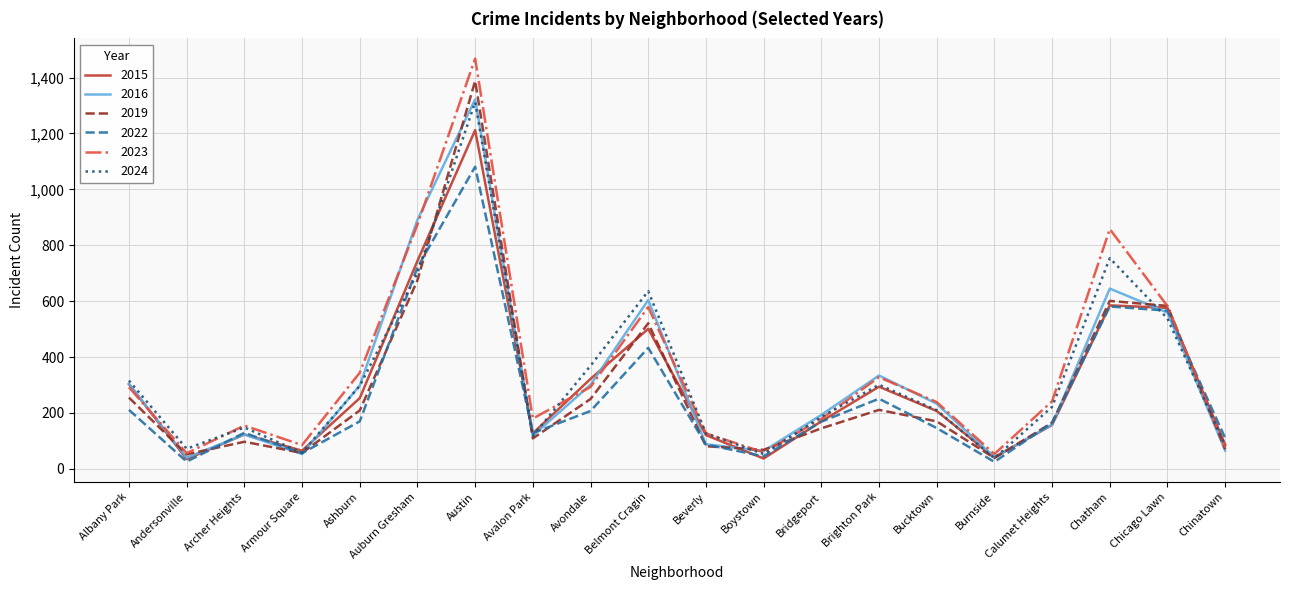

Which series ends up on top after the final intersection of 2015 and 2019?

2015